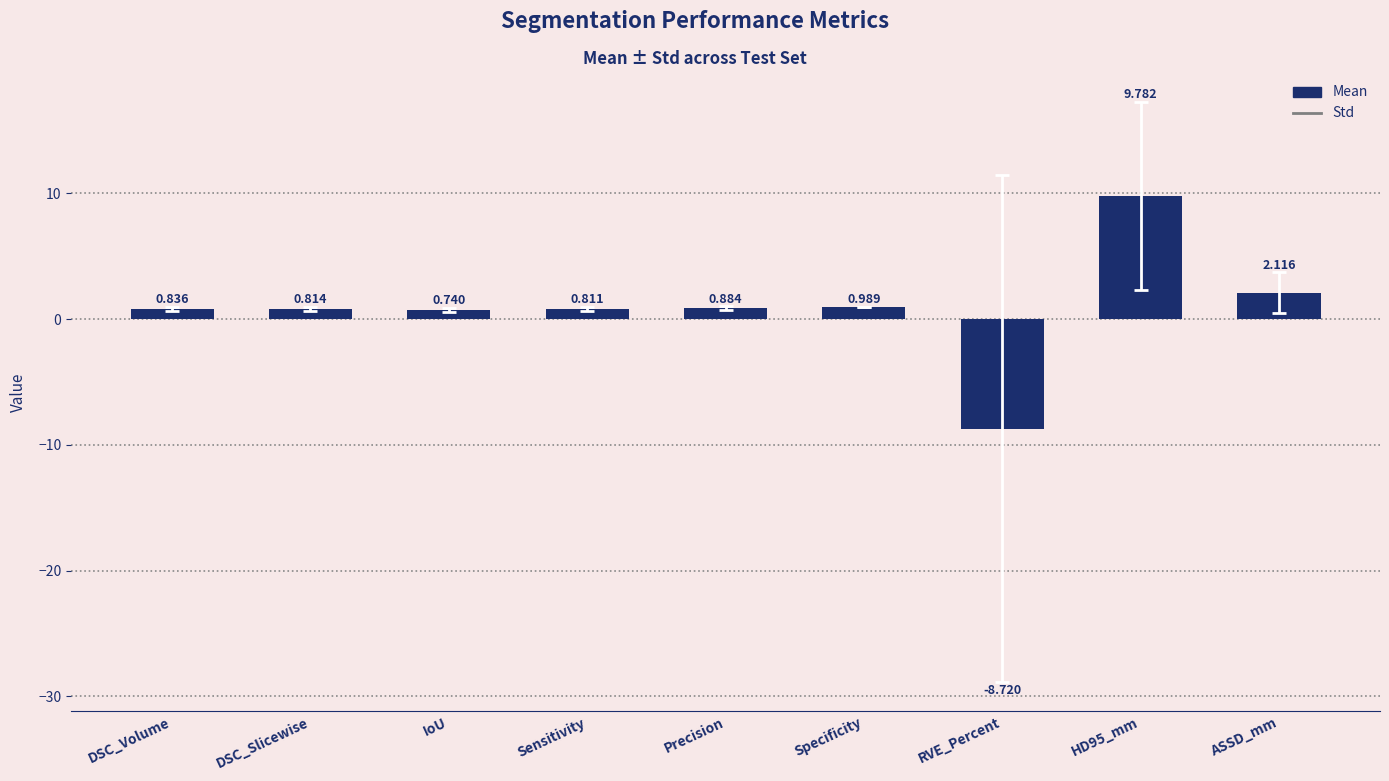

Which has a higher value, DSC_Slicewise or ASSD_mm?

ASSD_mm